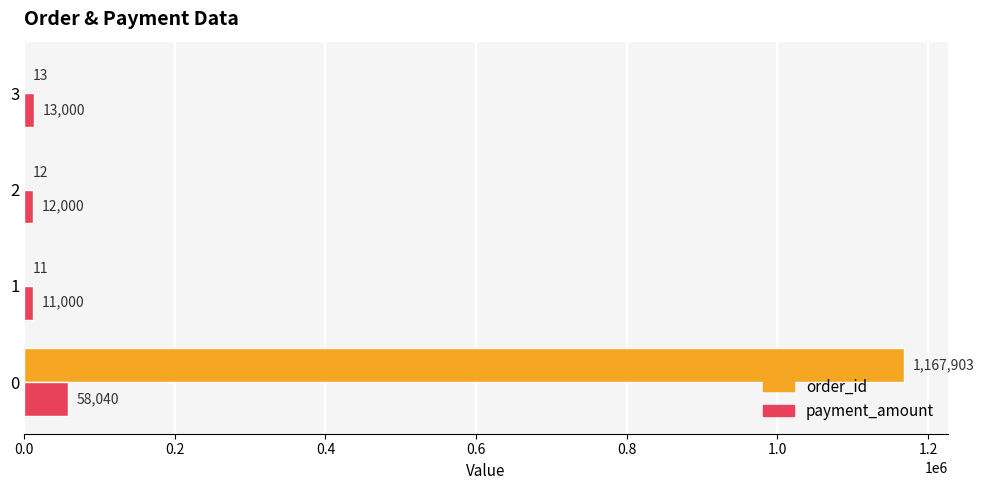

True or false: order_id has a value of 11 at 1.

True